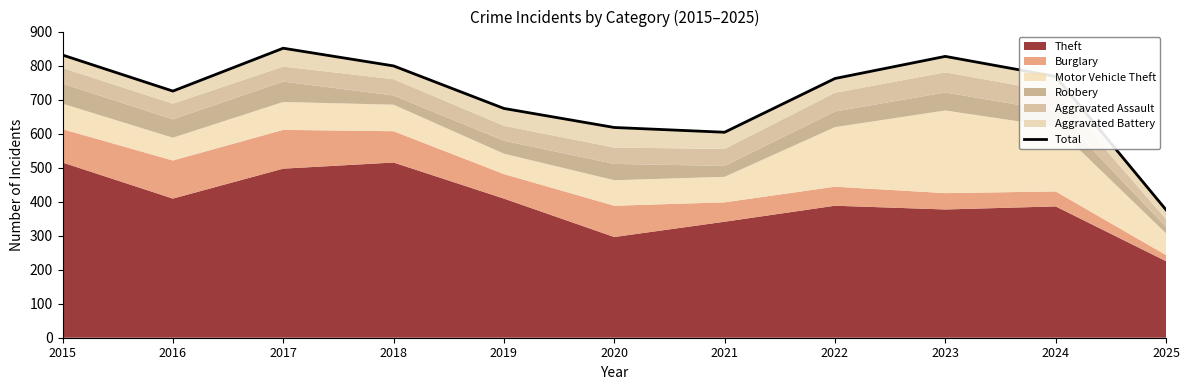

The value at 2025 is 237. True or false?

False